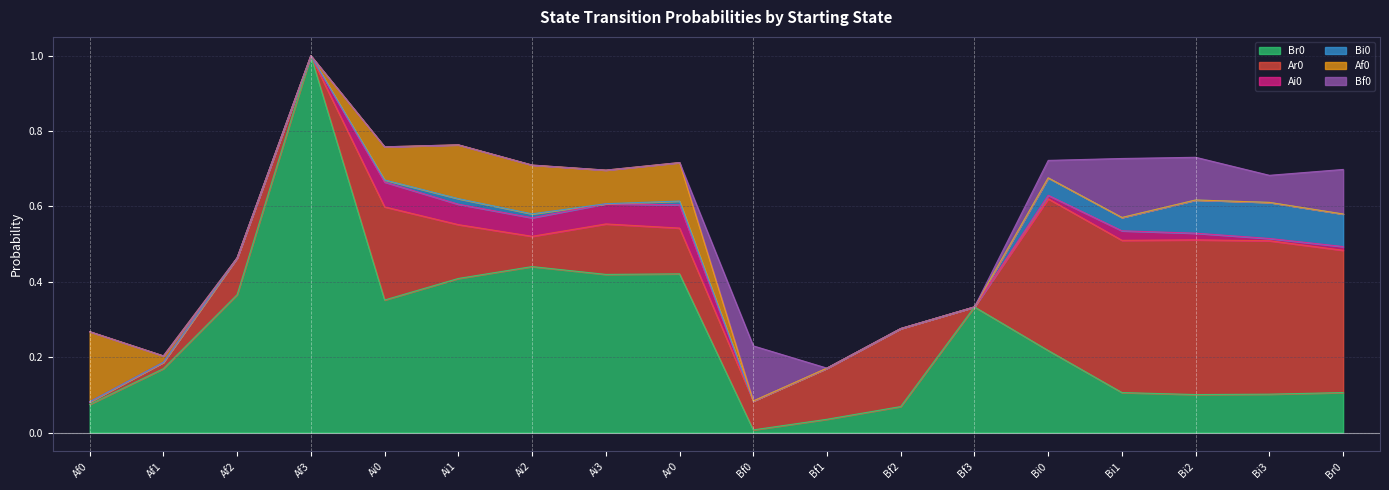

True or false: Bf0 has a value of 0.2 at Bi1.

False